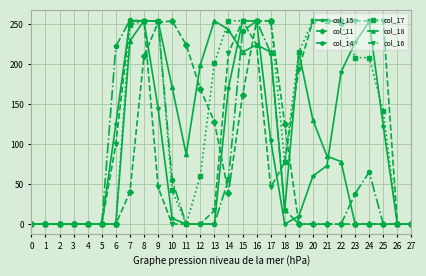

Which series has the largest total across all categories?

col_17